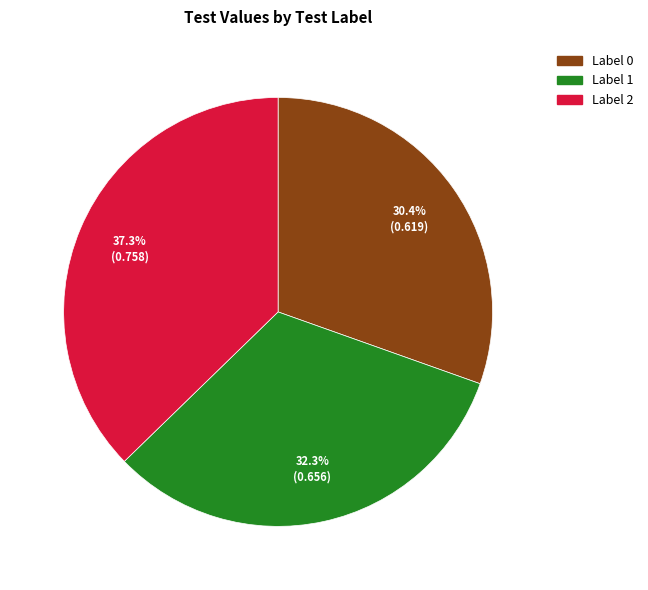

Does any single category account for the majority?

No